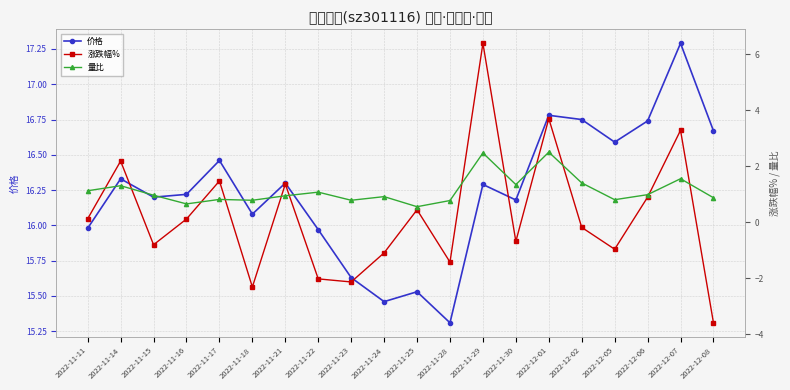

Reading right to left, list all the values displayed in this chart.

价格: 2022-12-08=16.7	2022-12-07=17.3	2022-12-06=16.7	2022-12-05=16.6	2022-12-02=16.8	2022-12-01=16.8	2022-11-30=16.2	2022-11-29=16.3	2022-11-28=15.3	2022-11-25=15.5	2022-11-24=15.5	2022-11-23=15.6	2022-11-22=16.0	2022-11-21=16.3	2022-11-18=16.1	2022-11-17=16.5	2022-11-16=16.2	2022-11-15=16.2	2022-11-14=16.3	2022-11-11=16.0
涨跌幅%: 2022-12-08=-3.6	2022-12-07=3.3	2022-12-06=0.9	2022-12-05=-1.0	2022-12-02=-0.2	2022-12-01=3.7	2022-11-30=-0.7	2022-11-29=6.4	2022-11-28=-1.4	2022-11-25=0.5	2022-11-24=-1.1	2022-11-23=-2.1	2022-11-22=-2.0	2022-11-21=1.4	2022-11-18=-2.3	2022-11-17=1.5	2022-11-16=0.1	2022-11-15=-0.8	2022-11-14=2.2	2022-11-11=0.1
量比: 2022-12-08=0.9	2022-12-07=1.6	2022-12-06=1.0	2022-12-05=0.8	2022-12-02=1.4	2022-12-01=2.5	2022-11-30=1.4	2022-11-29=2.5	2022-11-28=0.8	2022-11-25=0.6	2022-11-24=0.9	2022-11-23=0.8	2022-11-22=1.1	2022-11-21=0.9	2022-11-18=0.8	2022-11-17=0.8	2022-11-16=0.7	2022-11-15=1.0	2022-11-14=1.3	2022-11-11=1.1